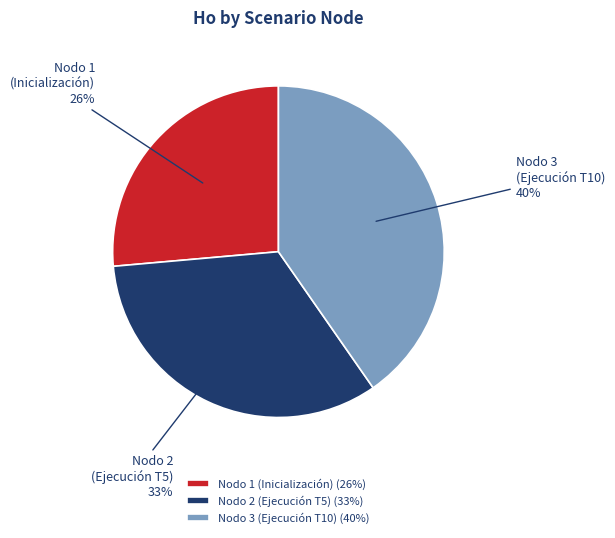

Count the number of slices in the pie.

3